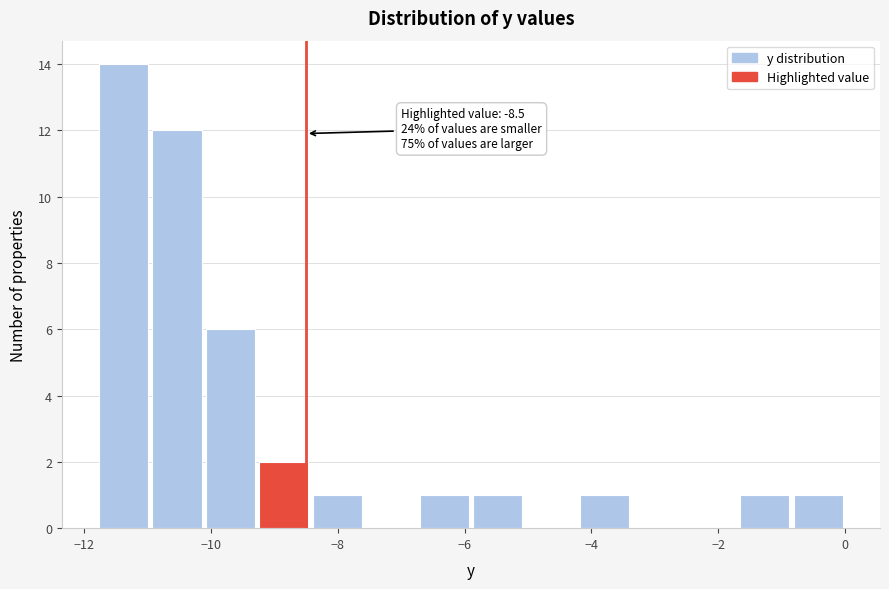

Which range on the x-axis has the tallest bar?

-11.8 to -11.0